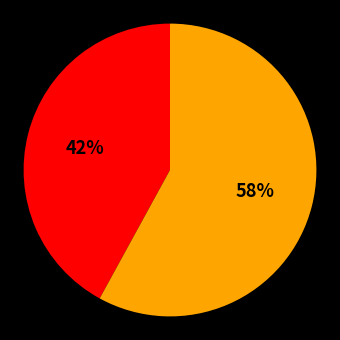

Is there a majority slice in this chart?

Yes